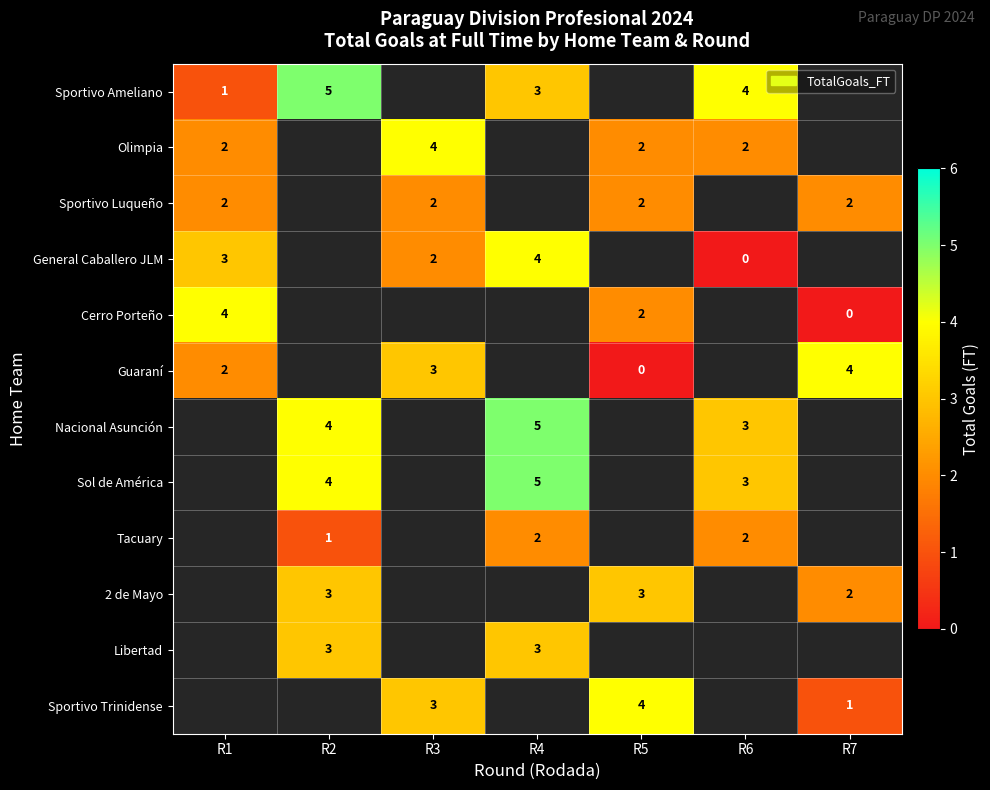

The value of Nacional Asunción at R4 is 1. True or false?

False